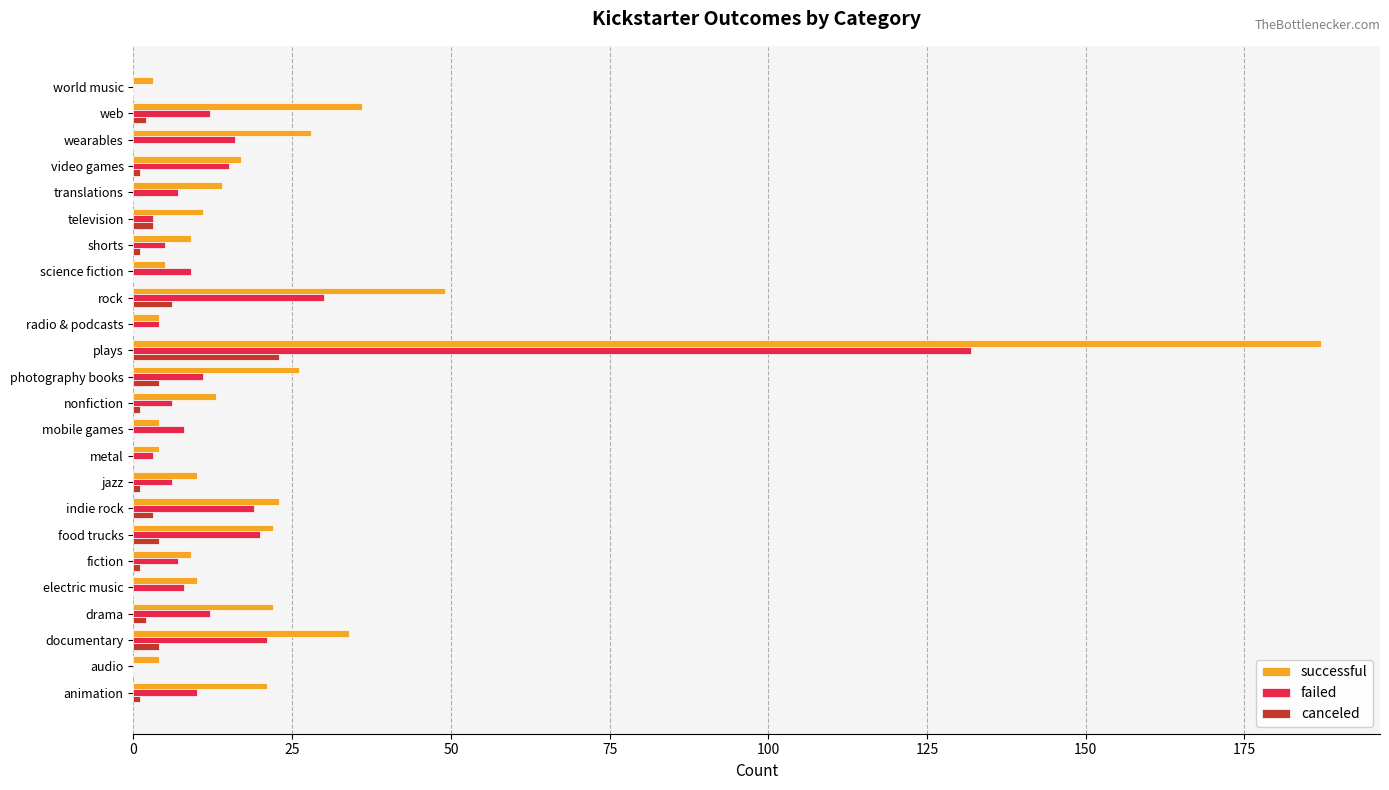

What is the maximum value for successful?

187